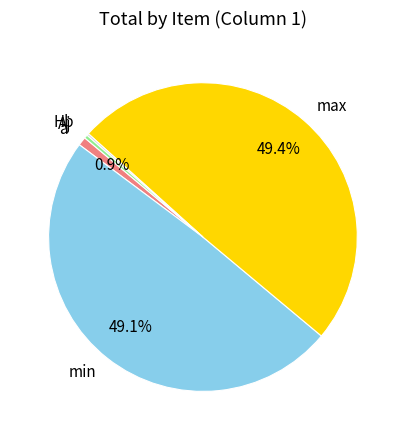

What percentage is NOT represented by max?

50.6%